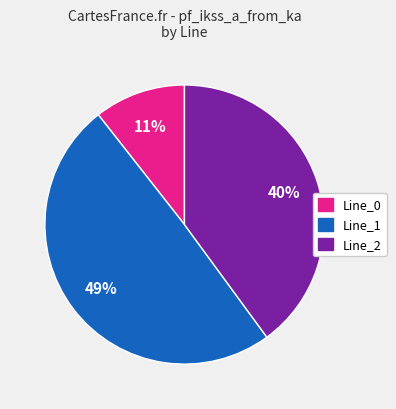

The Line_2 slice represents 51% of the pie. True or false?

False